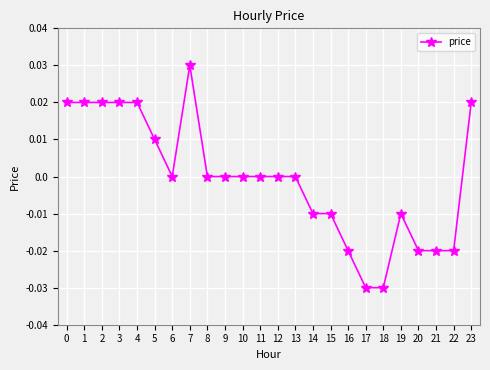

Is it true that the value at 21 is -0.0?

True